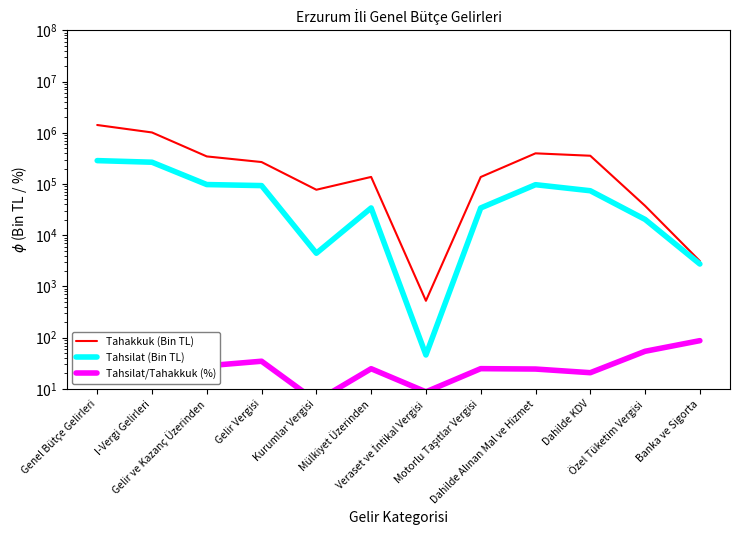

What position from the left is Dahilde KDV?

10